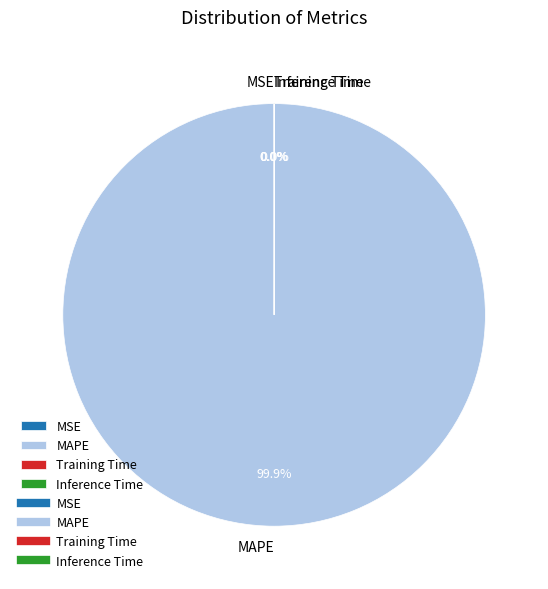

What is the largest slice in the pie chart?

MAPE